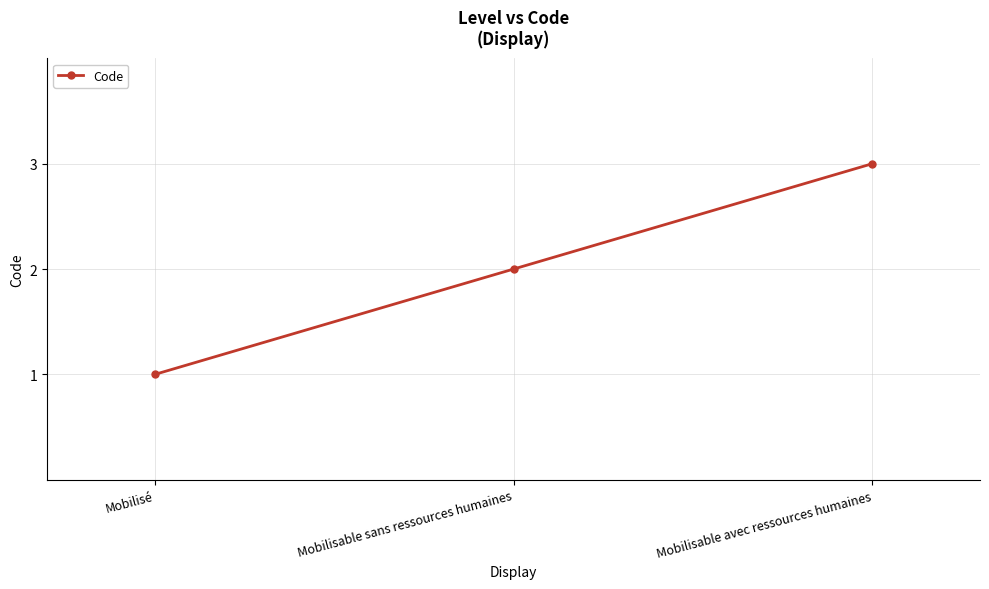

What is the approximate value at Mobilisé?

1